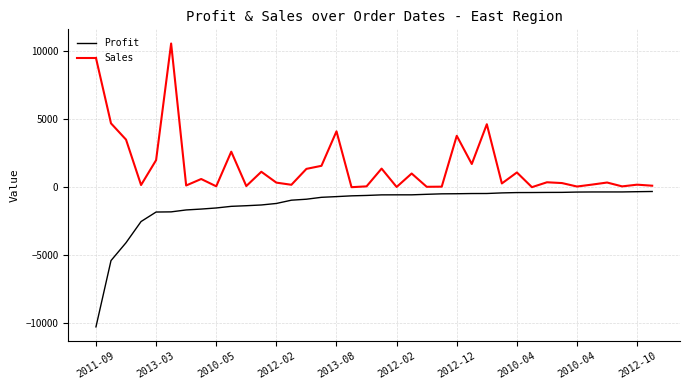

What are all the series names shown in the legend?

Profit, Sales